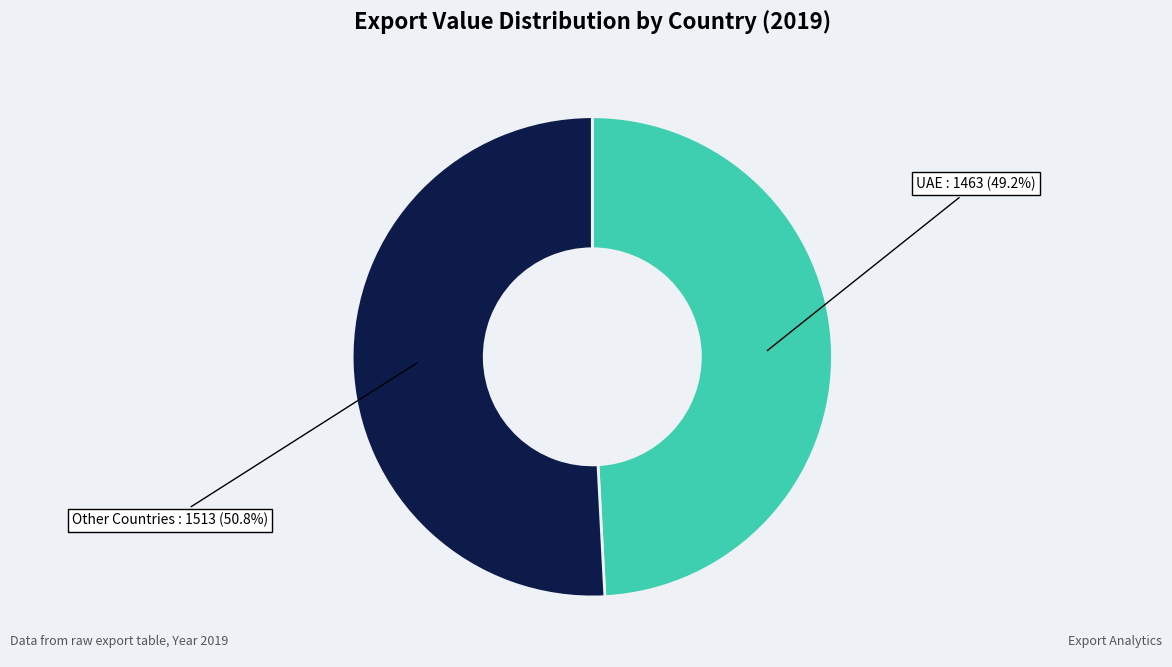

Is there any slice that represents more than half of the pie?

Yes